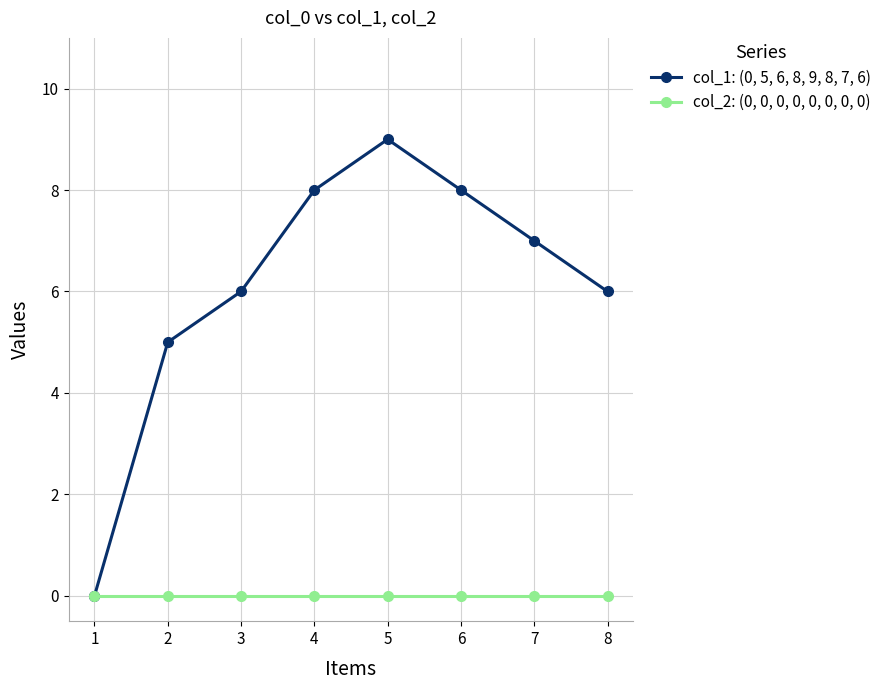

At which category does the chart reach its peak across all series?

5